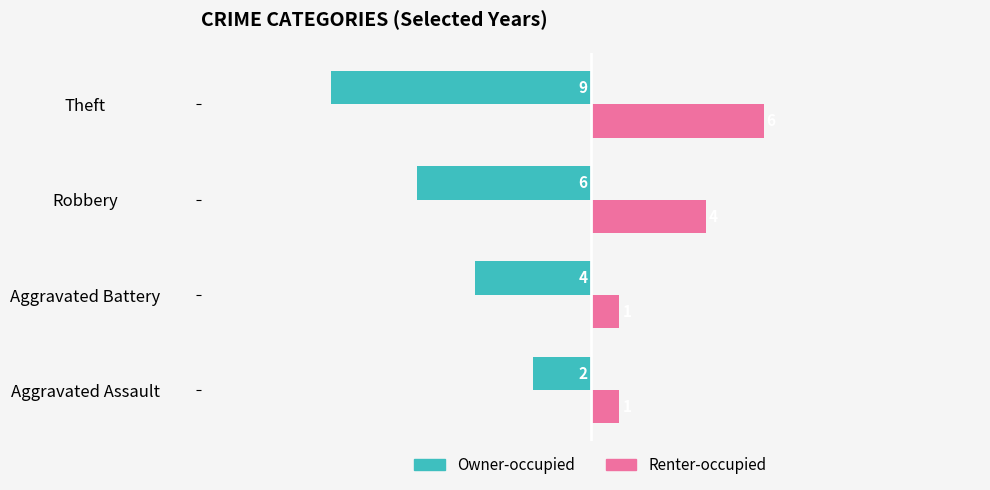

How many data points in Renter-occupied are less than 4?

2